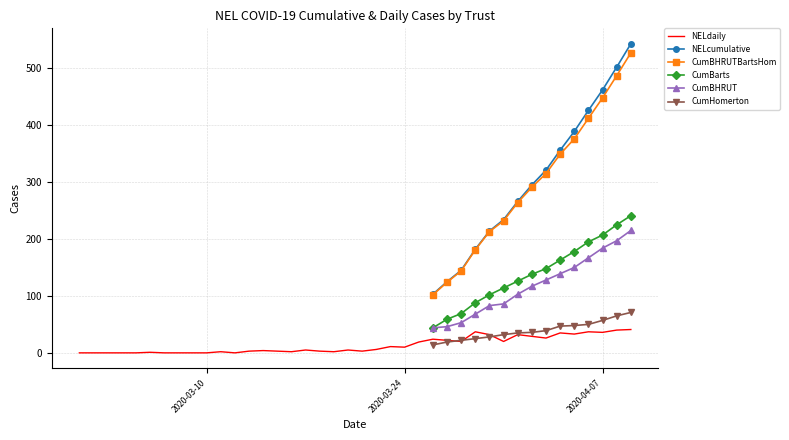

Between 43910 and 43911, which series saw the biggest shift?

NELcumulative